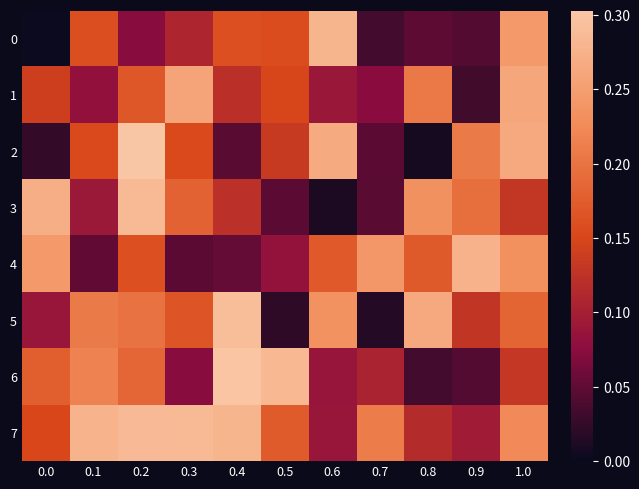

Reading left to right, transcribe all the data shown in this chart.

0: 0.0=0.0	0.1=0.2	0.2=0.1	0.3=0.1	0.4=0.2	0.5=0.2	0.6=0.3	0.7=0.0	0.8=0.0	0.9=0.0	1.0=0.2
1: 0.0=0.1	0.1=0.1	0.2=0.2	0.3=0.3	0.4=0.1	0.5=0.1	0.6=0.1	0.7=0.1	0.8=0.2	0.9=0.0	1.0=0.3
2: 0.0=0.0	0.1=0.2	0.2=0.3	0.3=0.2	0.4=0.0	0.5=0.1	0.6=0.3	0.7=0.0	0.8=0.0	0.9=0.2	1.0=0.3
3: 0.0=0.3	0.1=0.1	0.2=0.3	0.3=0.2	0.4=0.1	0.5=0.0	0.6=0.0	0.7=0.0	0.8=0.2	0.9=0.2	1.0=0.1
4: 0.0=0.2	0.1=0.1	0.2=0.2	0.3=0.0	0.4=0.1	0.5=0.1	0.6=0.2	0.7=0.2	0.8=0.2	0.9=0.3	1.0=0.2
5: 0.0=0.1	0.1=0.2	0.2=0.2	0.3=0.2	0.4=0.3	0.5=0.0	0.6=0.2	0.7=0.0	0.8=0.3	0.9=0.1	1.0=0.2
6: 0.0=0.2	0.1=0.2	0.2=0.2	0.3=0.1	0.4=0.3	0.5=0.3	0.6=0.1	0.7=0.1	0.8=0.0	0.9=0.0	1.0=0.1
7: 0.0=0.2	0.1=0.3	0.2=0.3	0.3=0.3	0.4=0.3	0.5=0.2	0.6=0.1	0.7=0.2	0.8=0.1	0.9=0.1	1.0=0.2